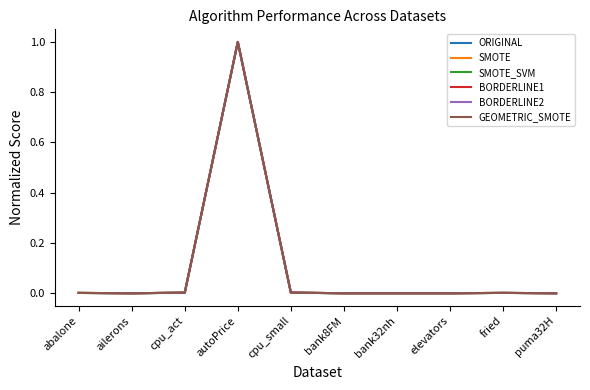

At which category is the sum across all series the highest?

autoPrice